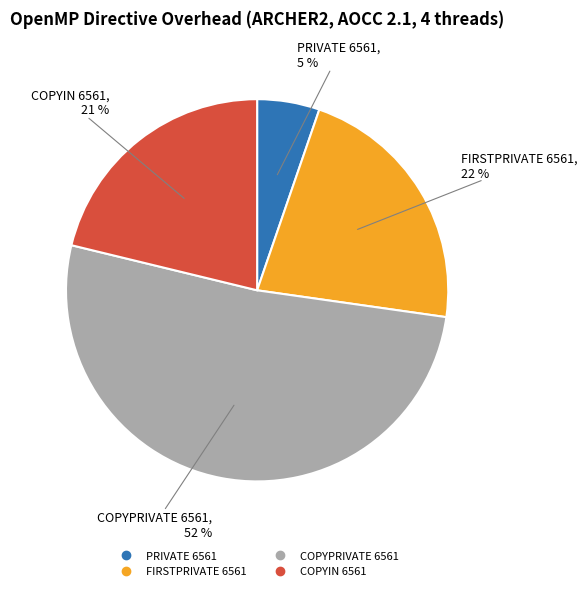

Is there a majority slice in this chart?

Yes